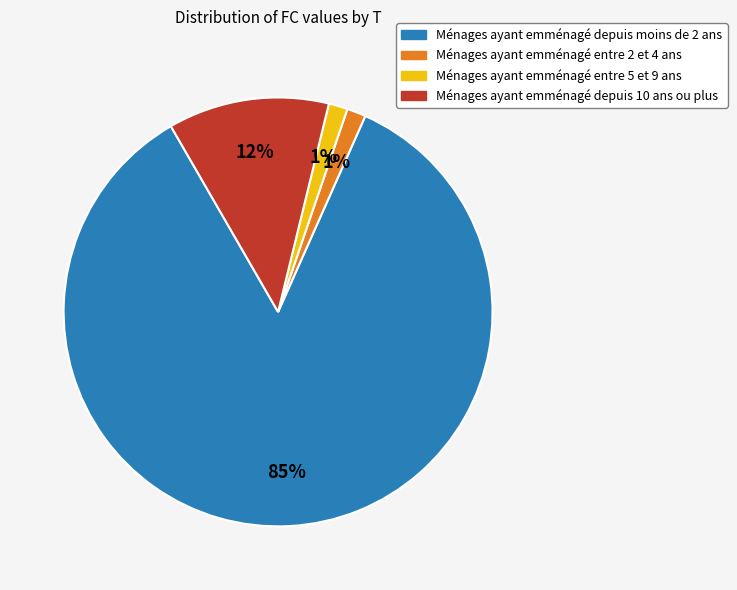

Is there any slice that represents more than half of the pie?

Yes